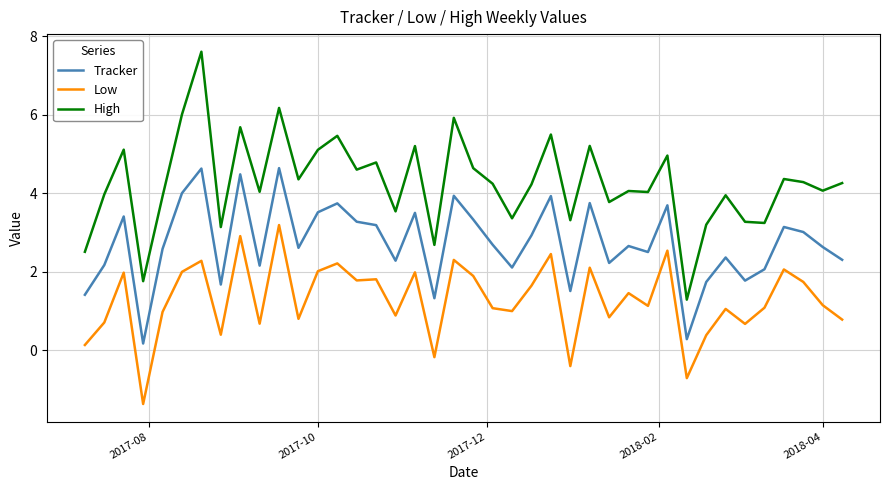

True or false: Tracker and High cross at least once.

False